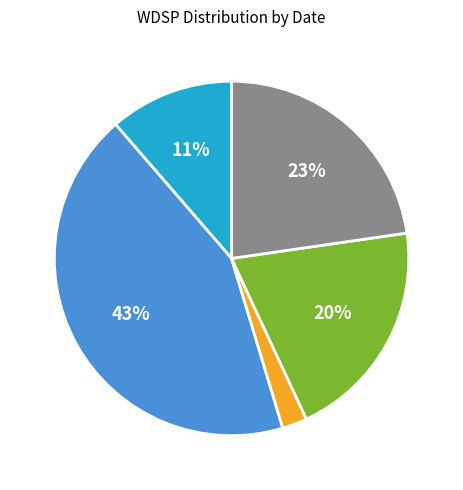

To the nearest percent, what is the difference between the largest and smallest slice percentages?

41%